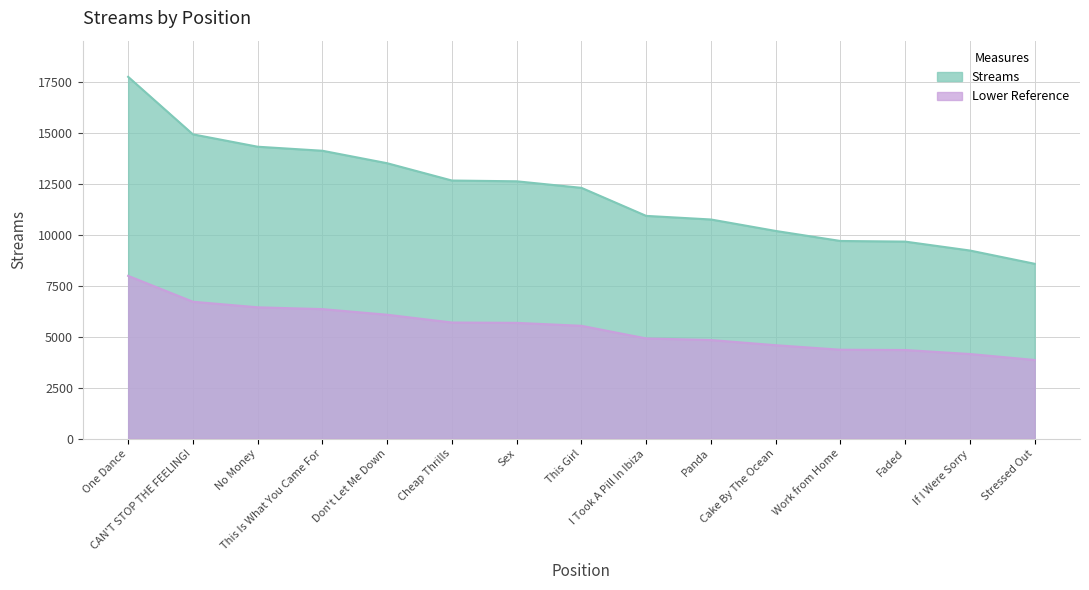

Which series has the largest range (max minus min)?

Streams